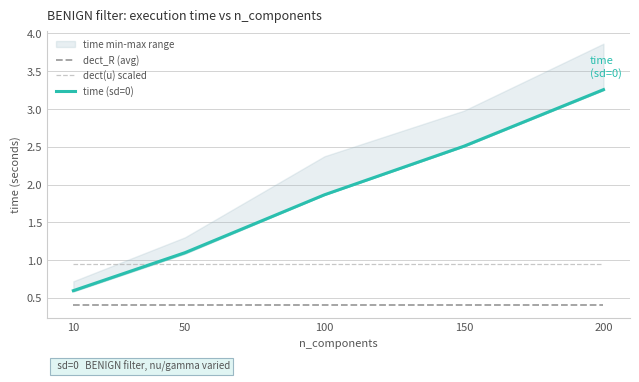

Which series changed the most between 50 and 150?

time (sd=0)